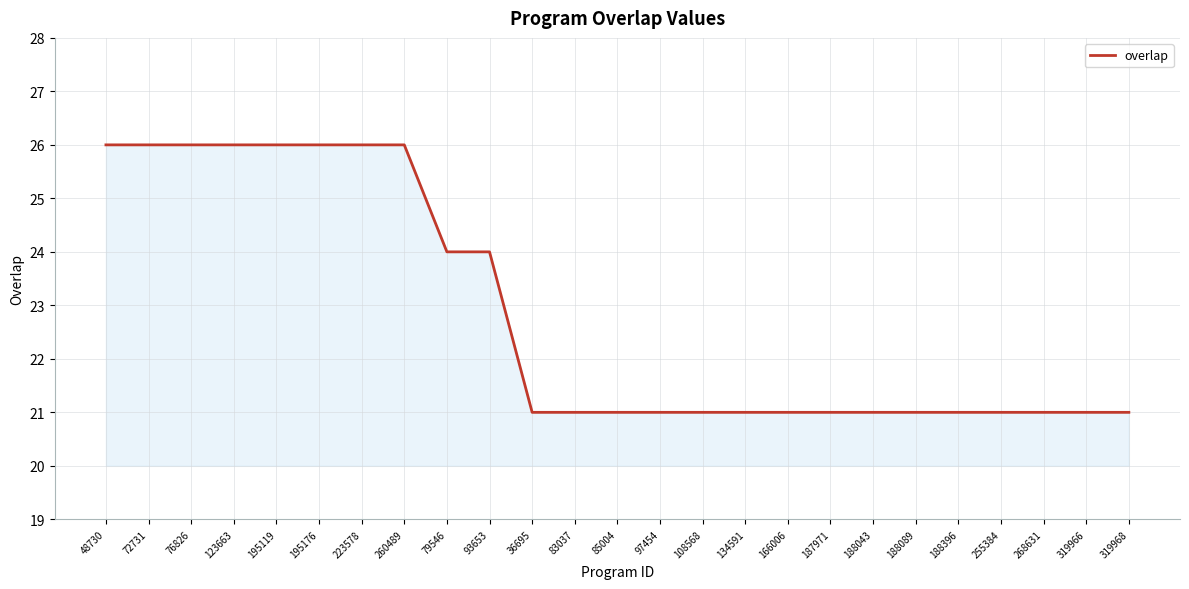

How many lines are shown in the chart?

1